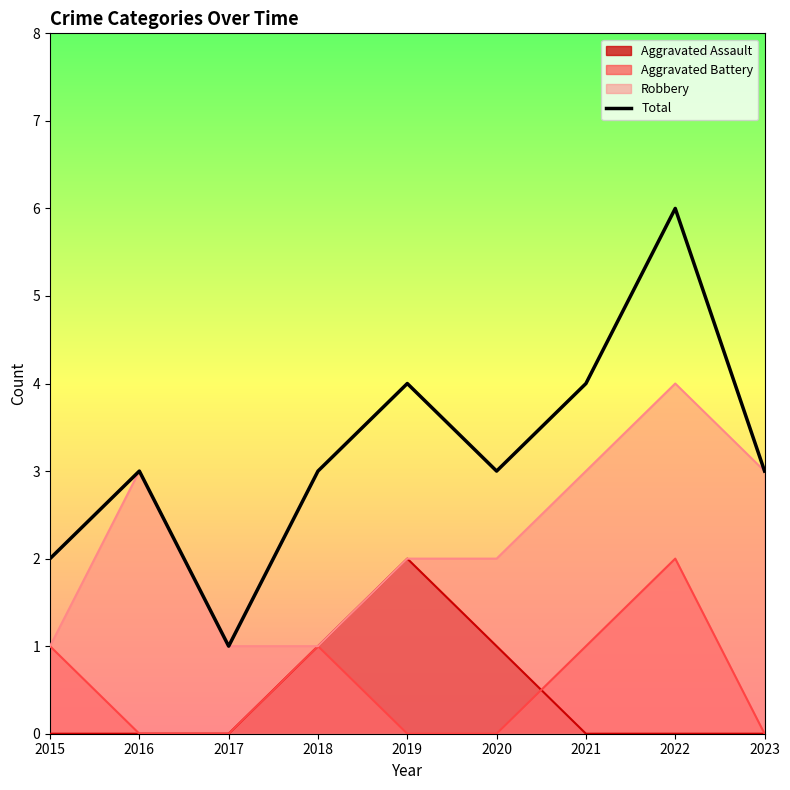

Is it true that Aggravated Assault equals 1 at 2017?

False